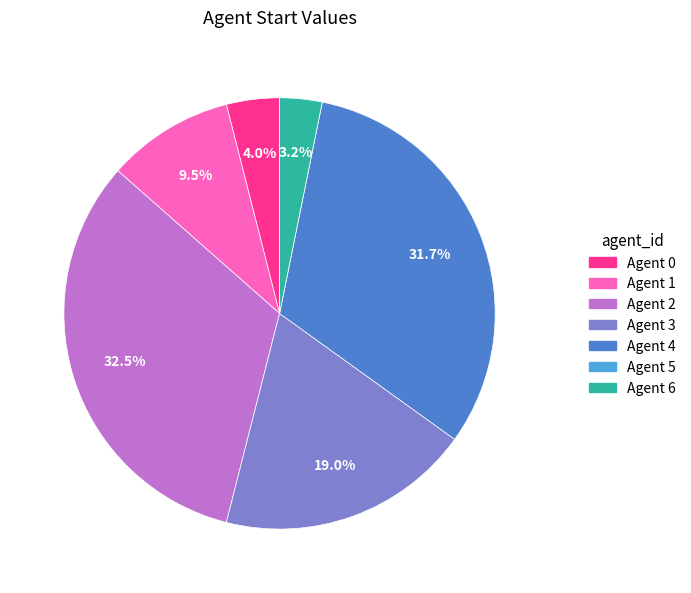

Is there any slice that represents more than half of the pie?

No